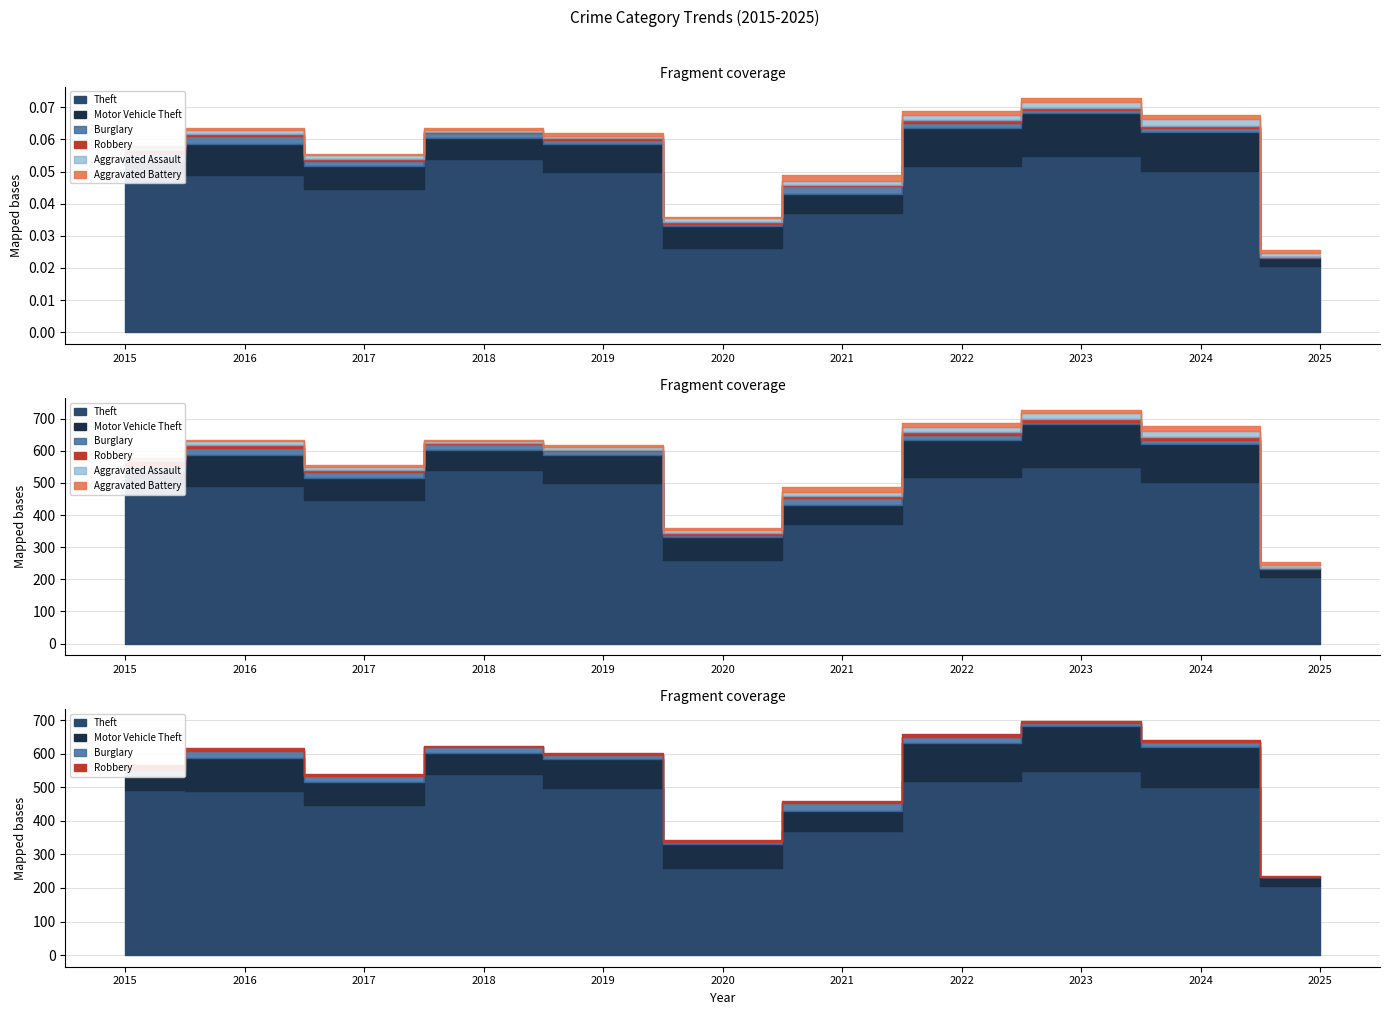

Which series has the largest total across all categories?

Theft